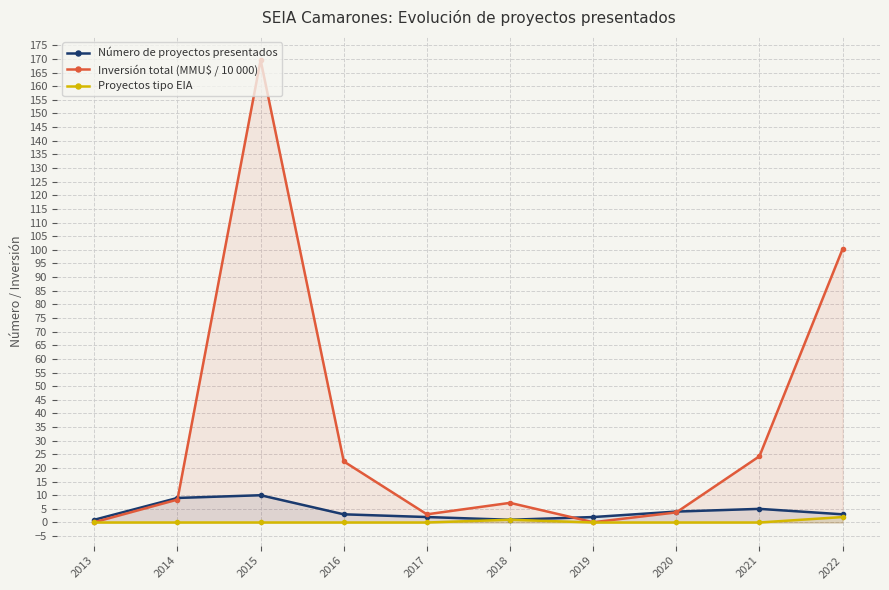

Read the Inversión total (MMU$ / 10 000) value at 2018.

7.2